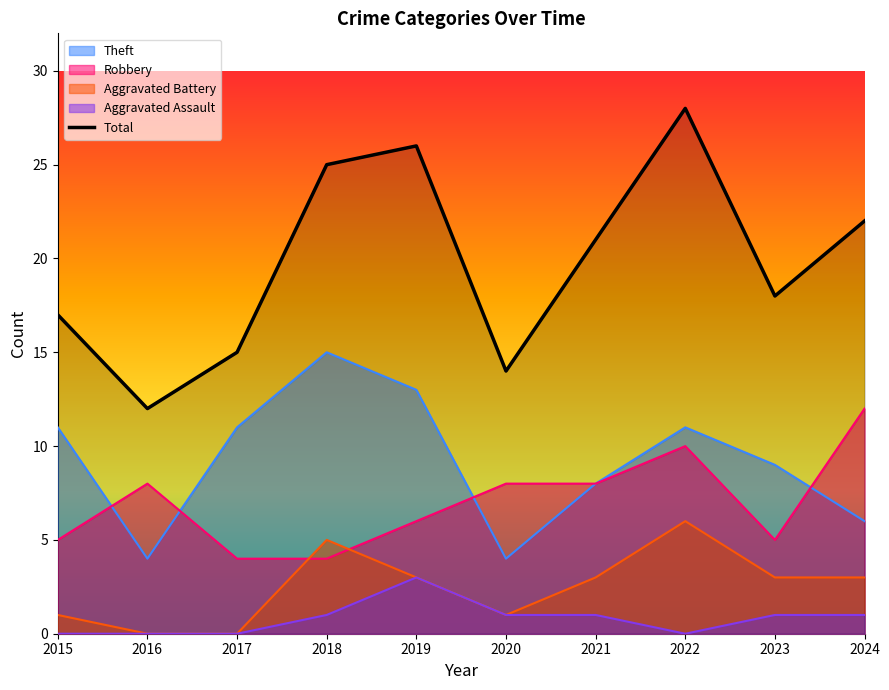

What is the sum of all values?

198